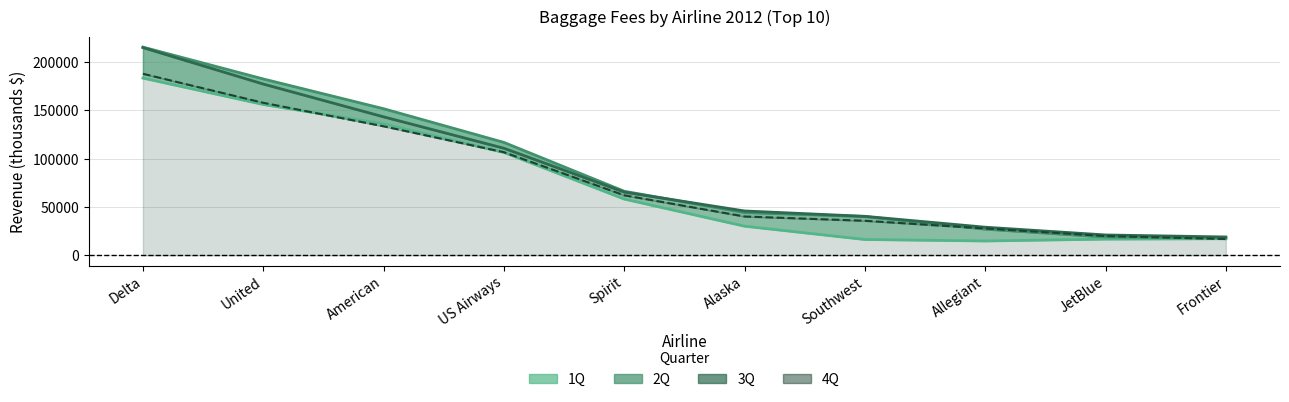

What is the highest value of the 3Q series?

214984.6